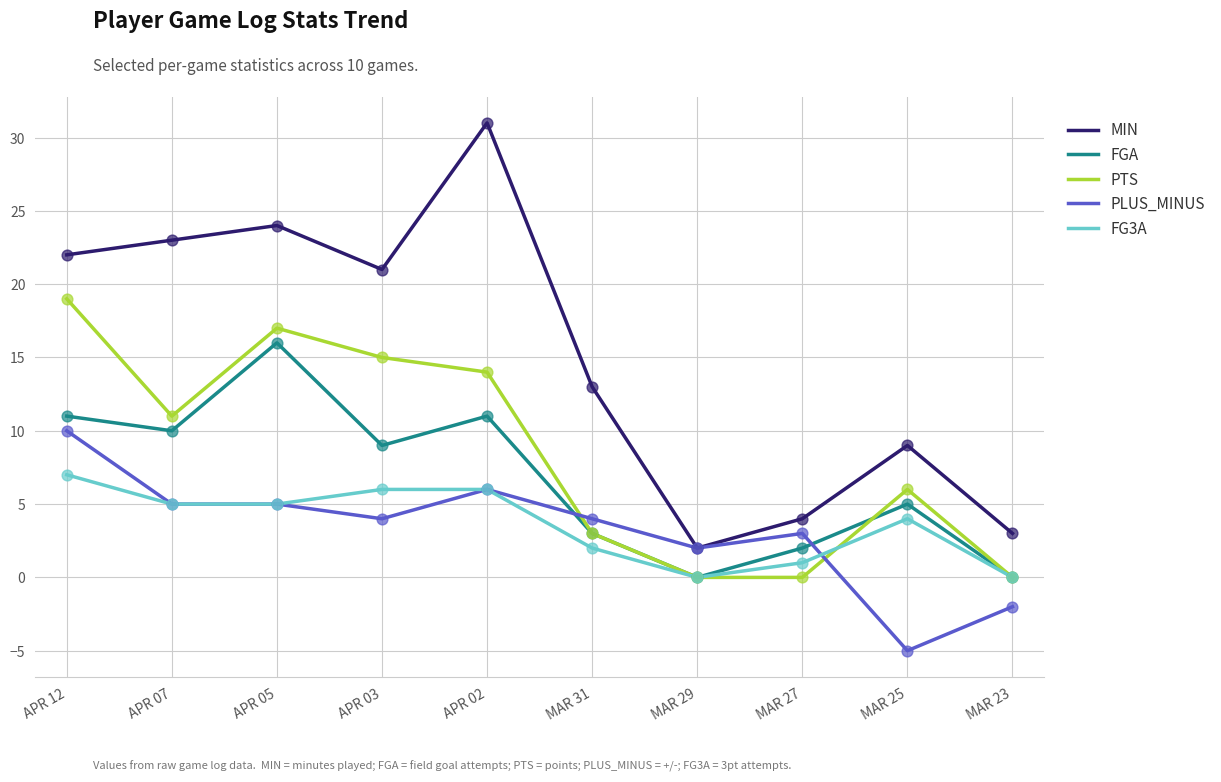

What is the total value across all series at APR 12?

69